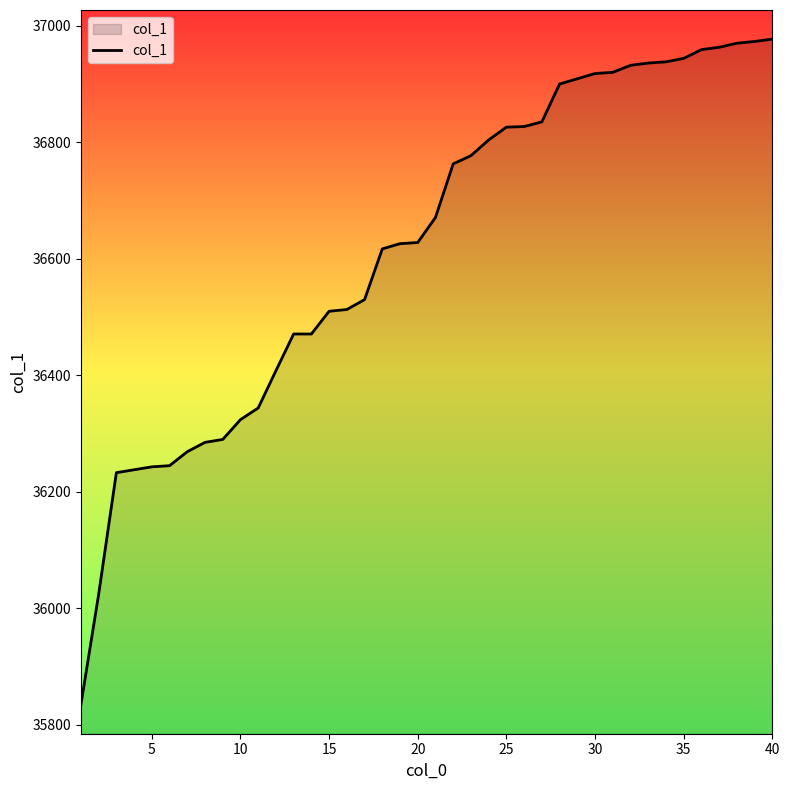

What is the smallest value displayed?

35835